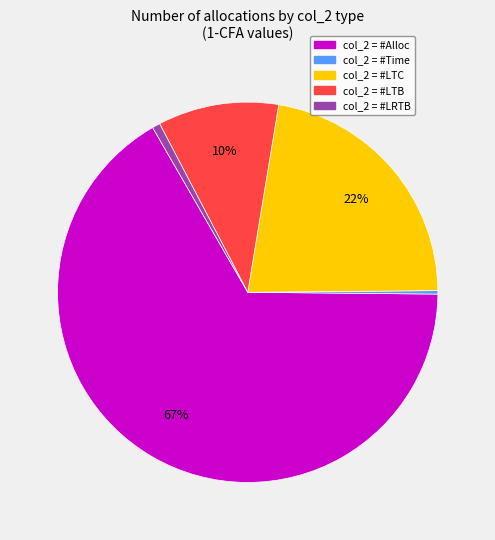

Is there a majority slice in this chart?

Yes